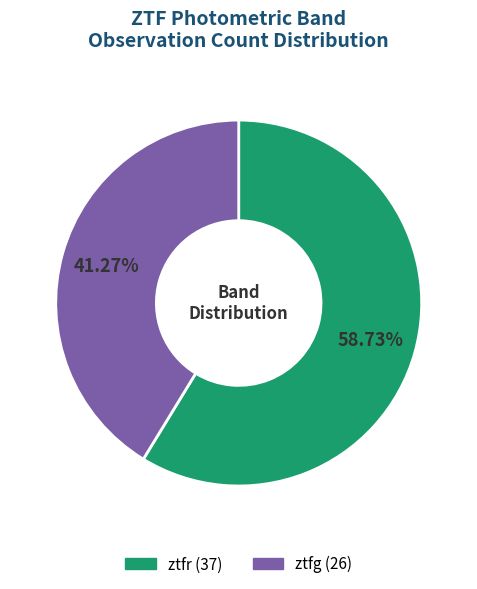

What is the ratio of the value at ztfg to the value at ztfr?

0.7